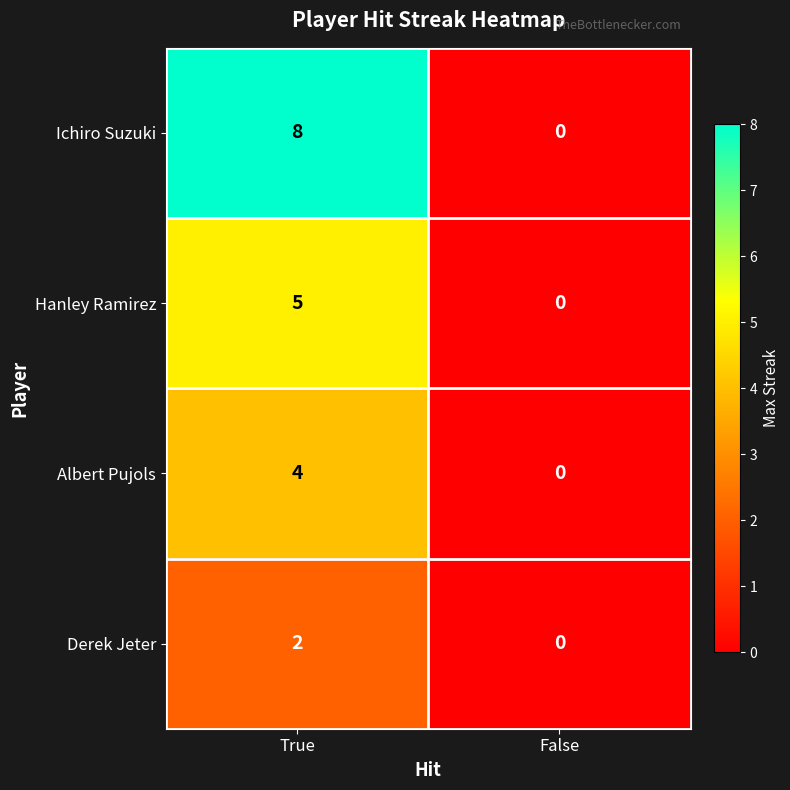

What is the sum of all Ichiro Suzuki values?

8